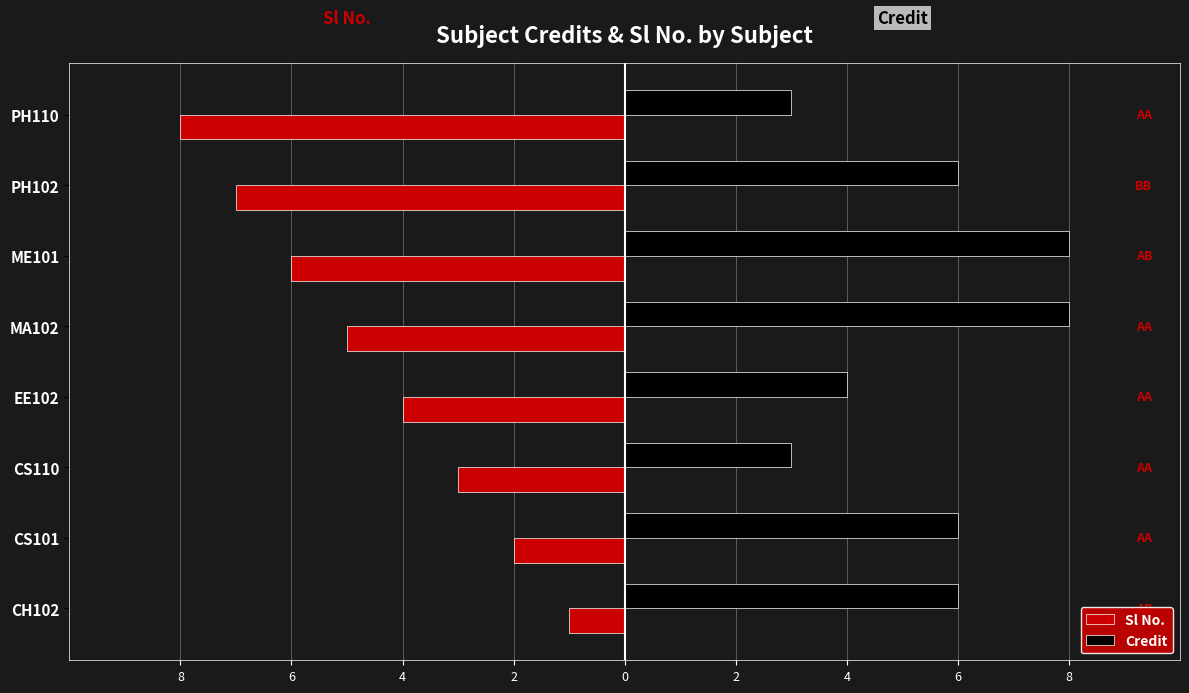

What are all the series names shown in the legend?

Sl No., Credit